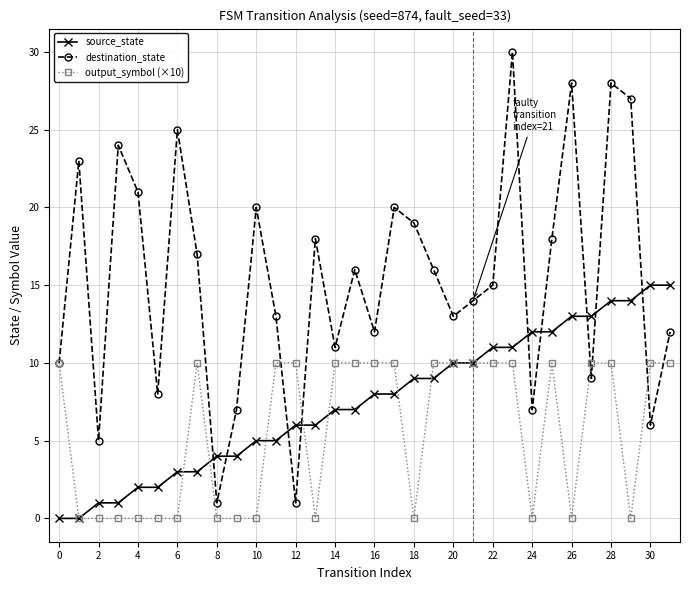

List the series in order of their overall mean, highest first.

destination_state, source_state, output_symbol (×10)